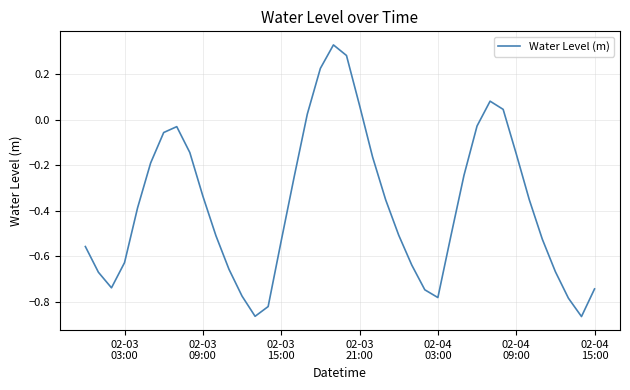

What is the difference between the maximum and minimum values?

1.2